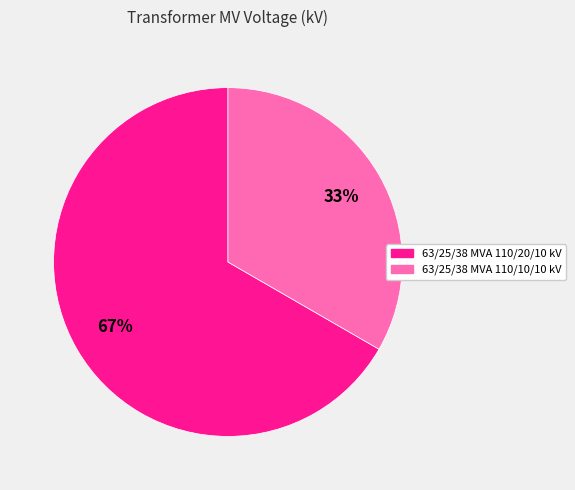

To the nearest percent, what portion does 63/25/38 MVA 110/20/10 kV represent?

67%